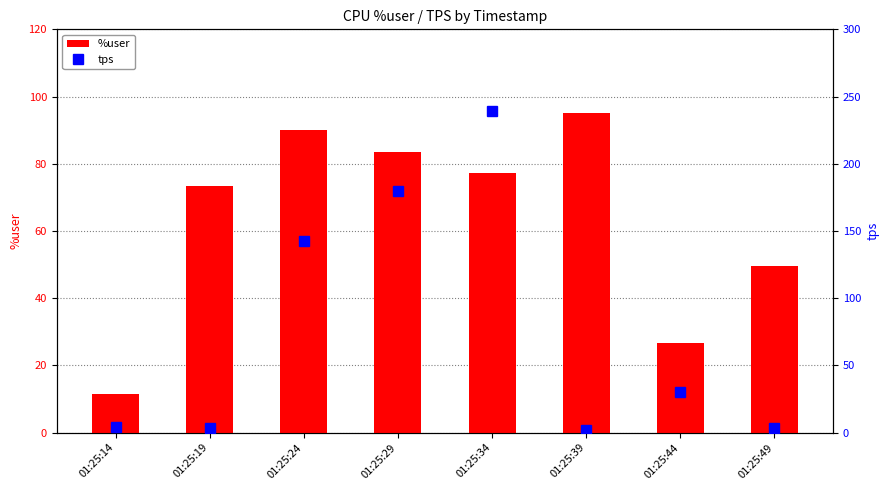

List the series in order of their peak value, highest first.

tps, %user